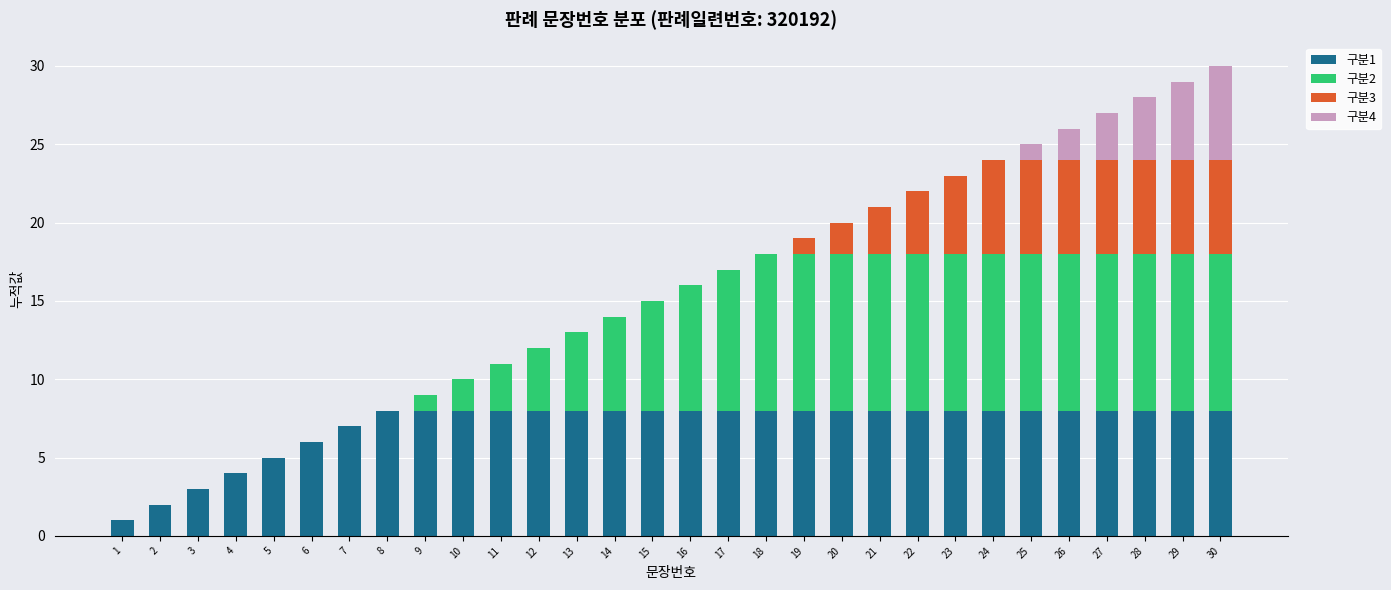

True or false: 구분1 has a value of 1 at 1.

True